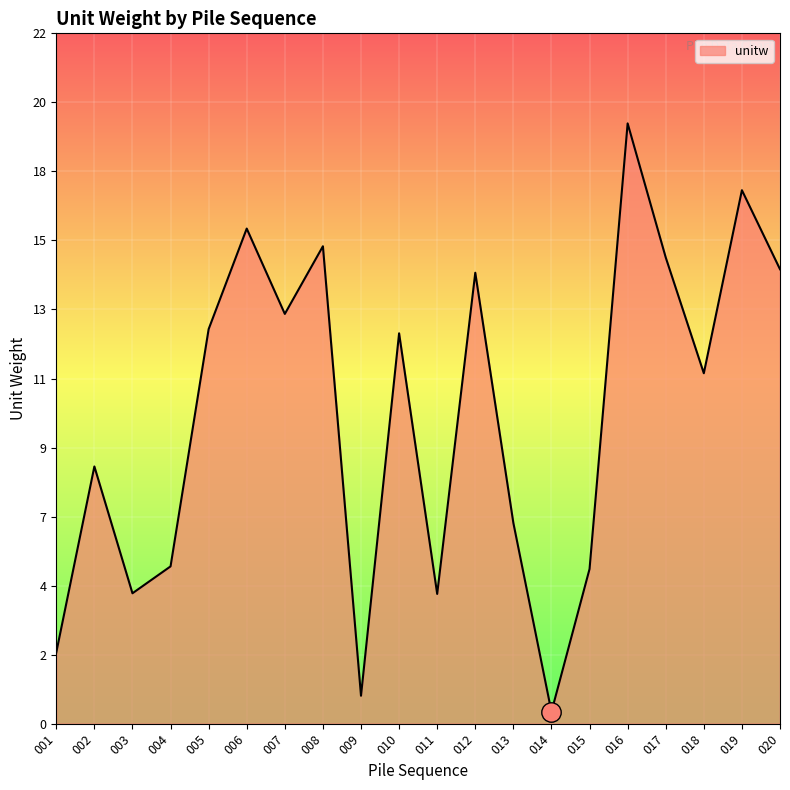

Is this an area chart (filled region under the line)?

Yes